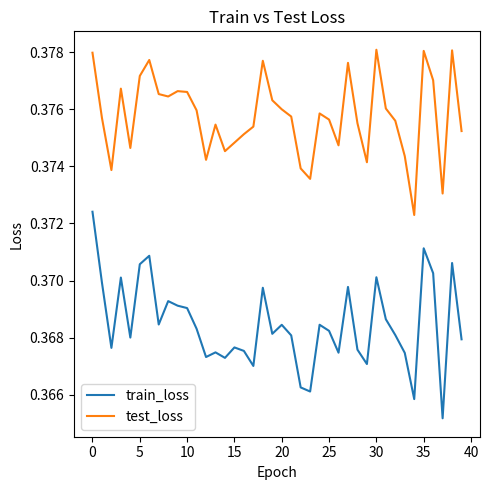

At how many categories does at least one series exceed 0?

40